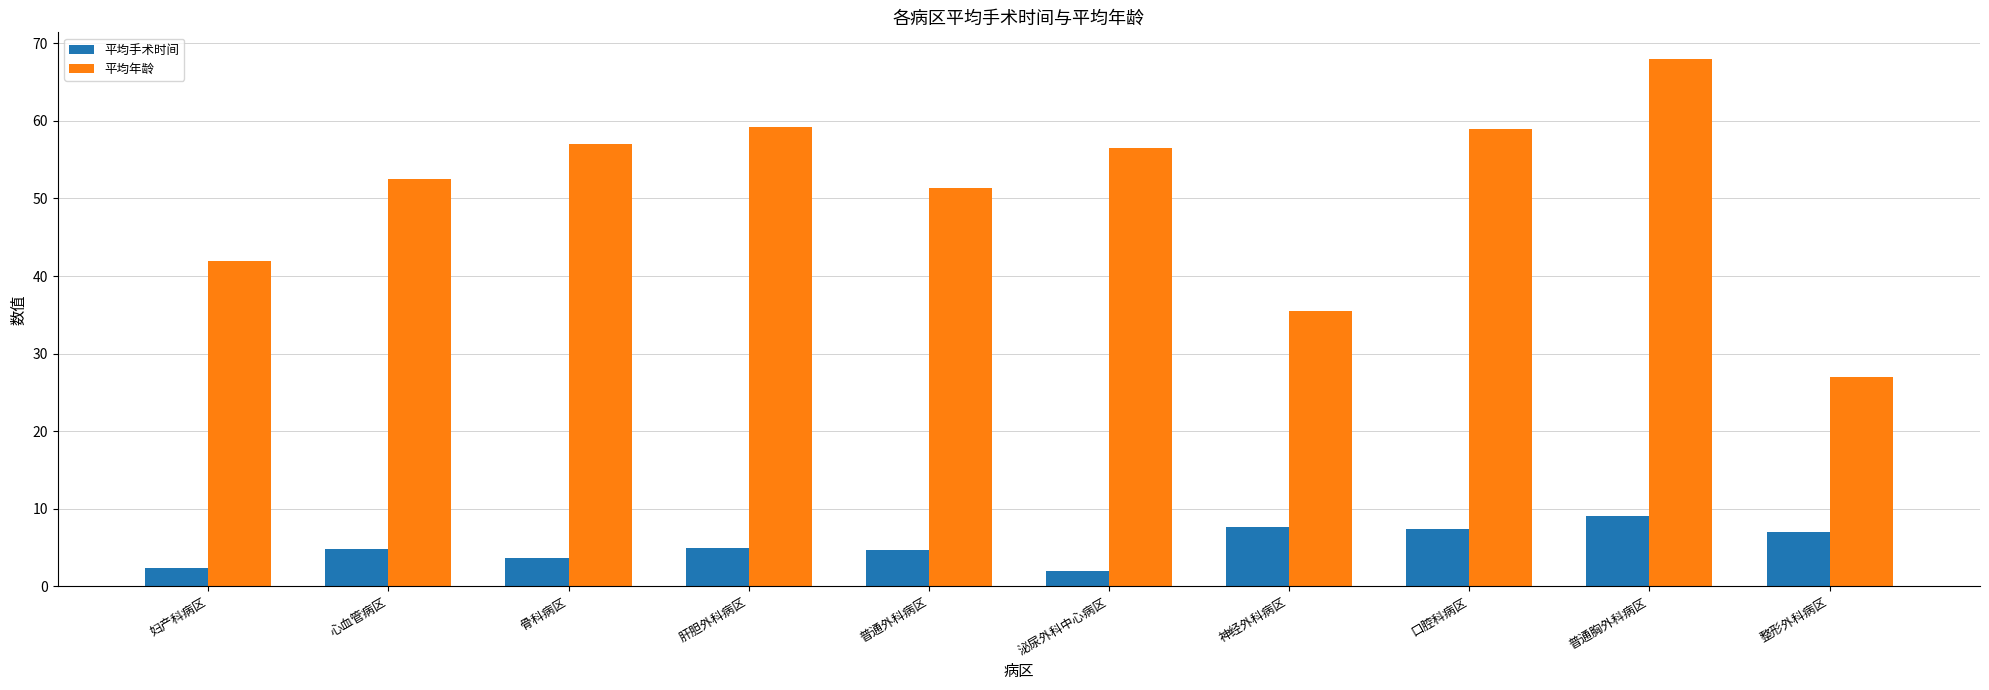

How many data points in 平均手术时间 are above 4?

7